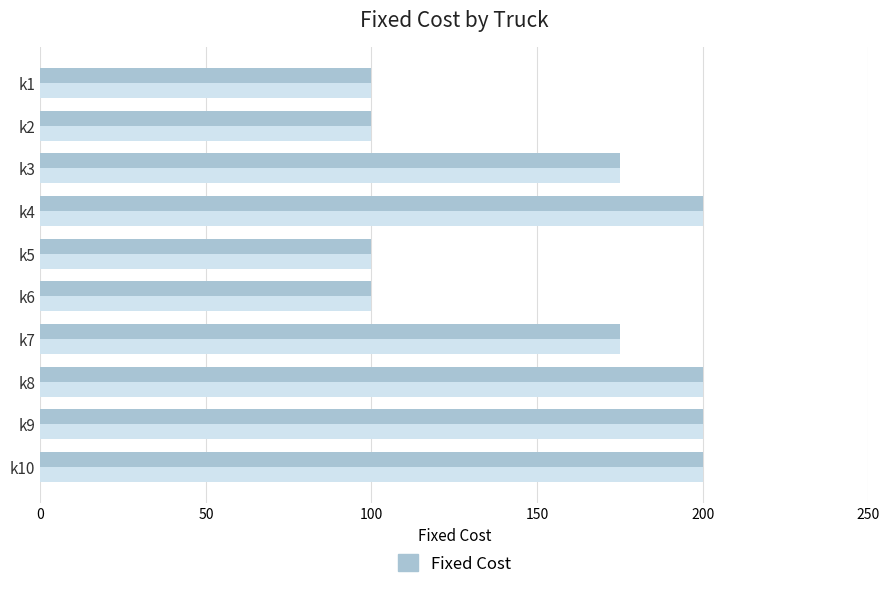

Count the values in the range 100 to 200.

10